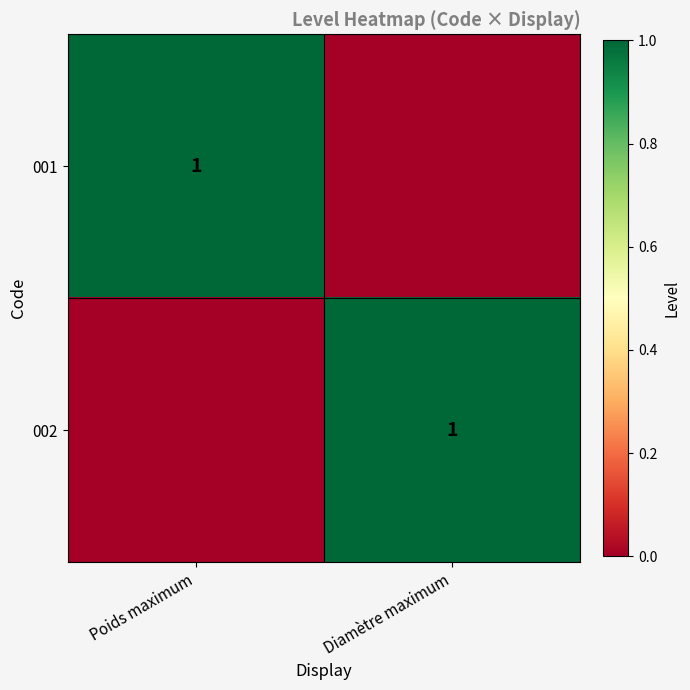

What is the spread (max minus min) of values at Poids maximum?

1